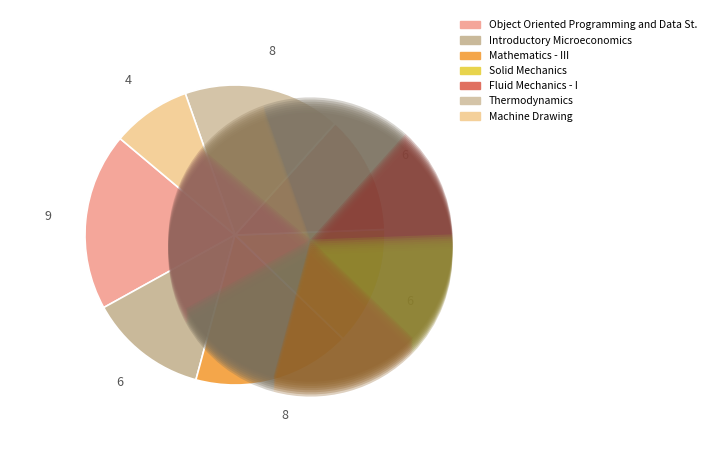

The ME205 slice represents 17% of the pie. True or false?

True